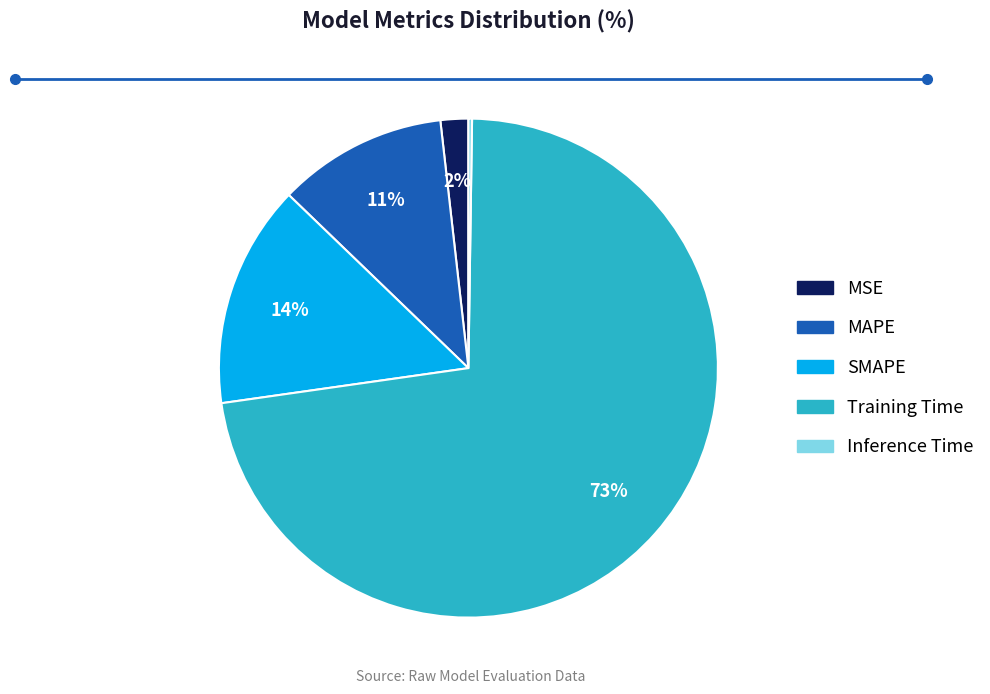

What is the largest slice in the pie chart?

Training Time